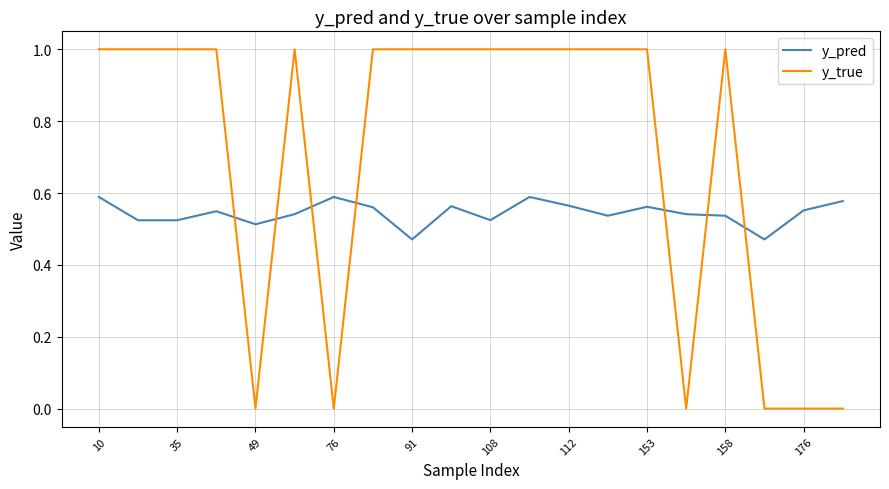

List the series in order of their peak value, highest first.

y_true, y_pred